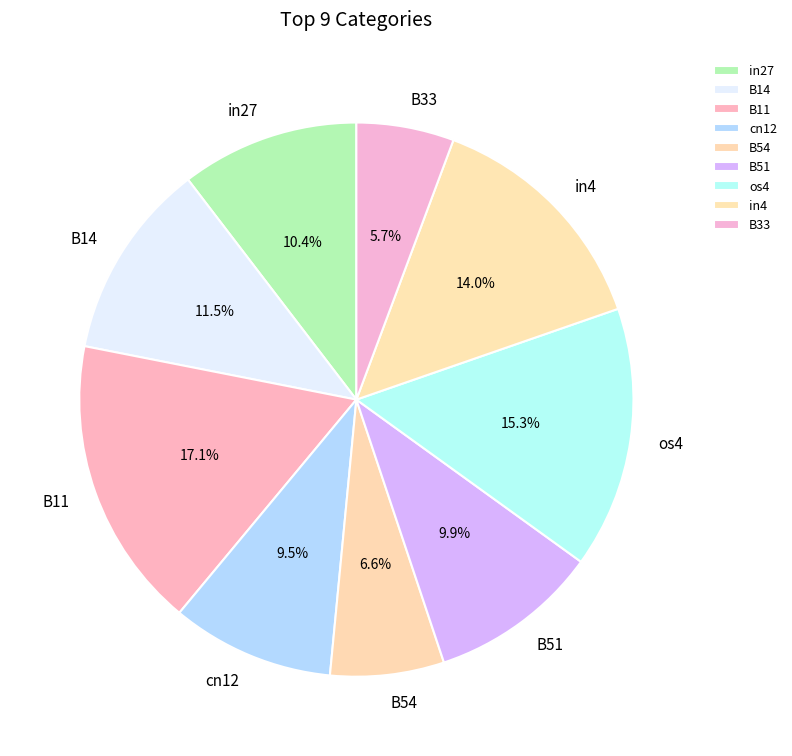

Does cn12 account for over 50% of the chart?

No